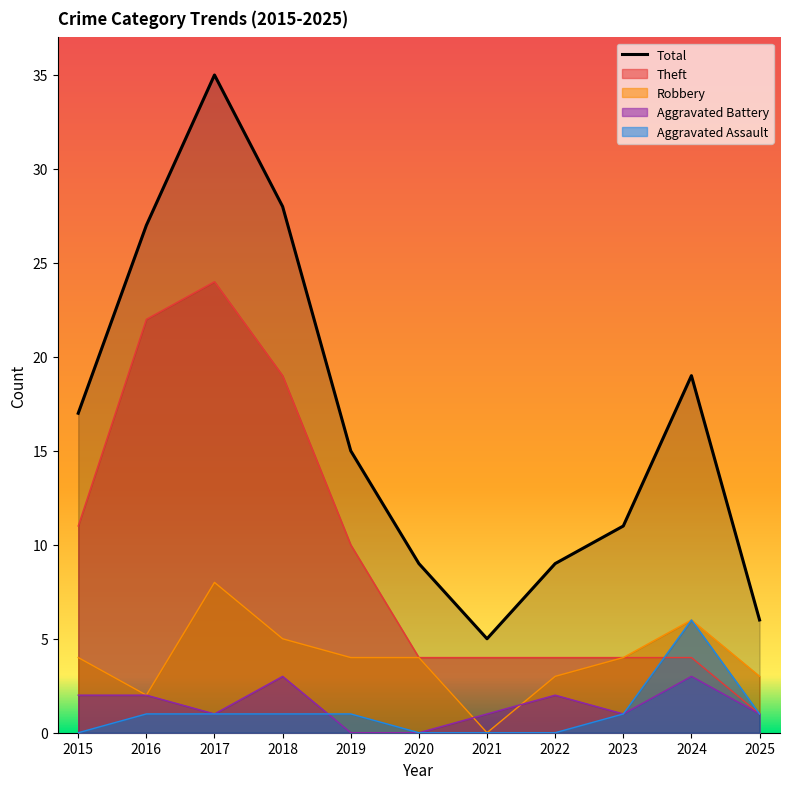

How many values exceed 15?

5